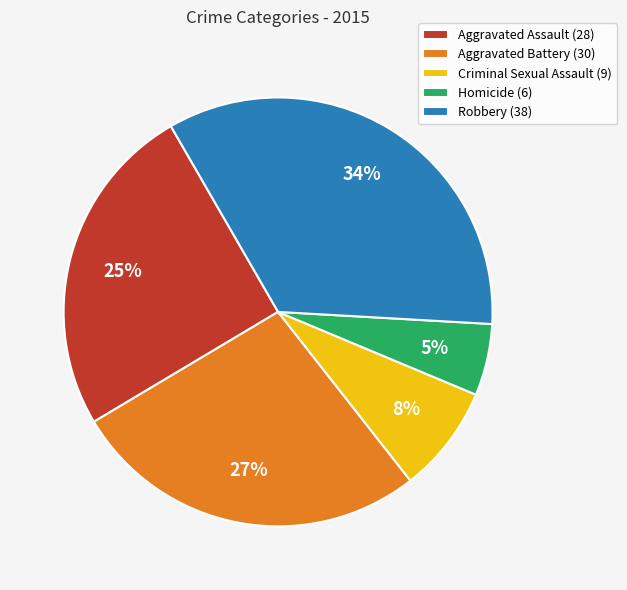

What is the smallest slice in the pie chart?

Homicide